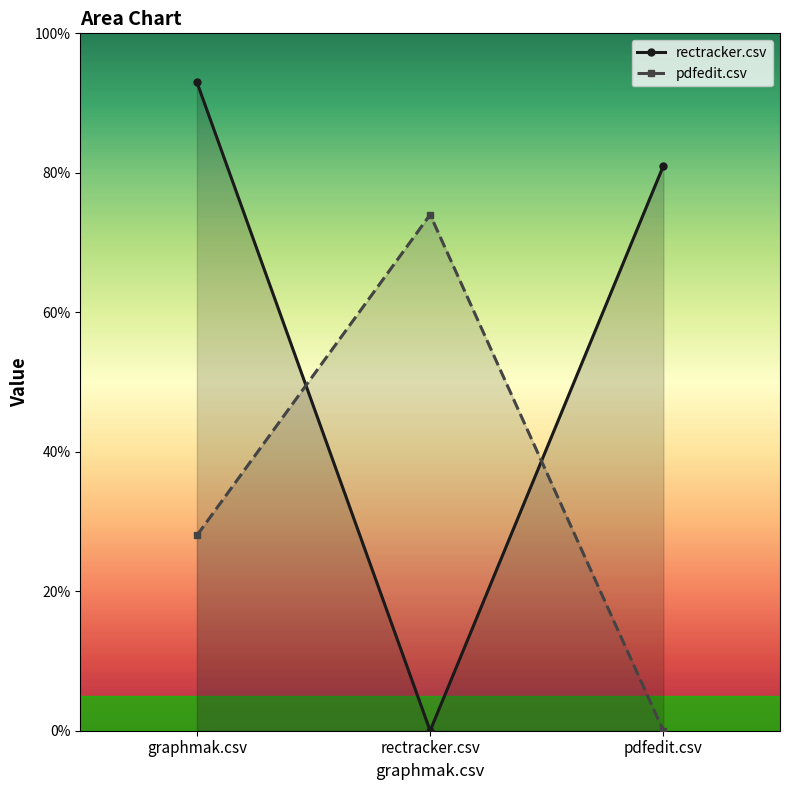

Rank the series at graphmak.csv from highest to lowest value.

rectracker.csv, pdfedit.csv